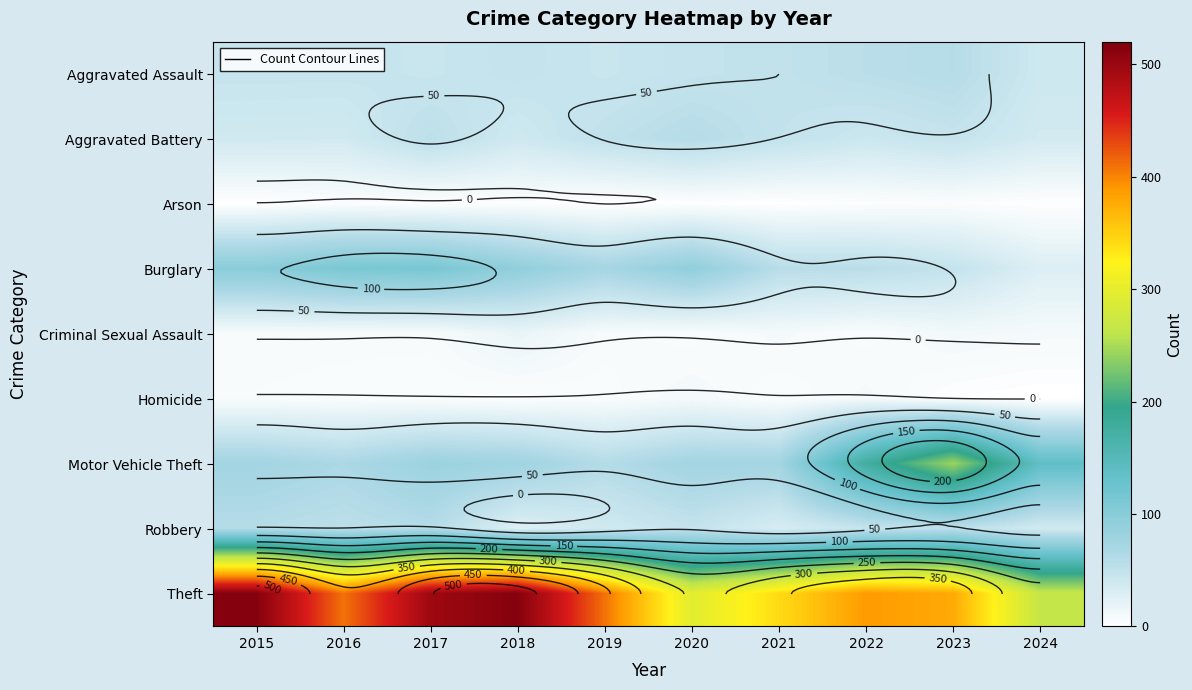

Is the value of Motor Vehicle Theft at 2018 greater than the value of Aggravated Battery at 2016?

Yes